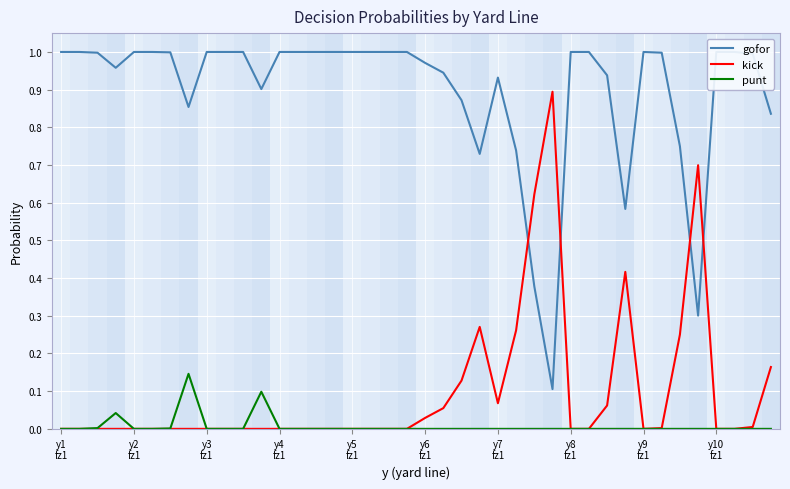

What is the difference between the maximum and minimum values in the kick series?

0.9